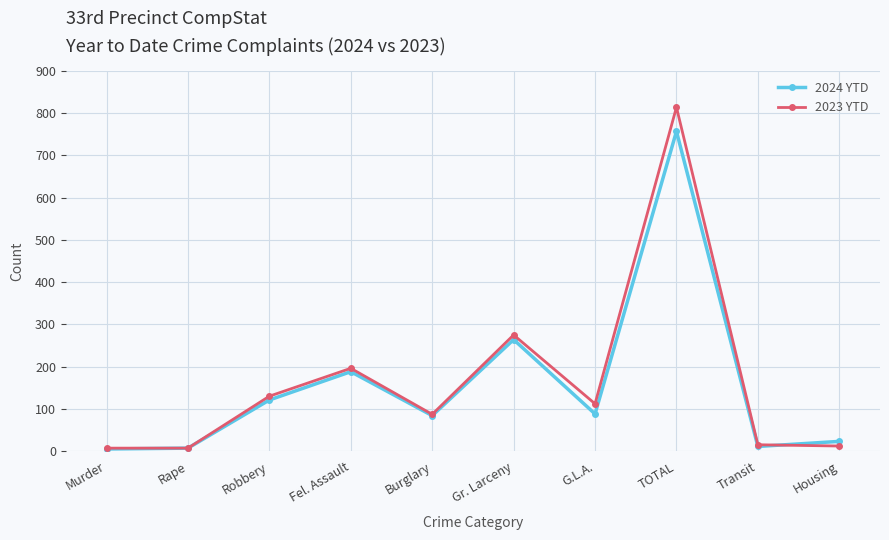

Is it true that 2023 YTD equals 153 at G.L.A.?

False